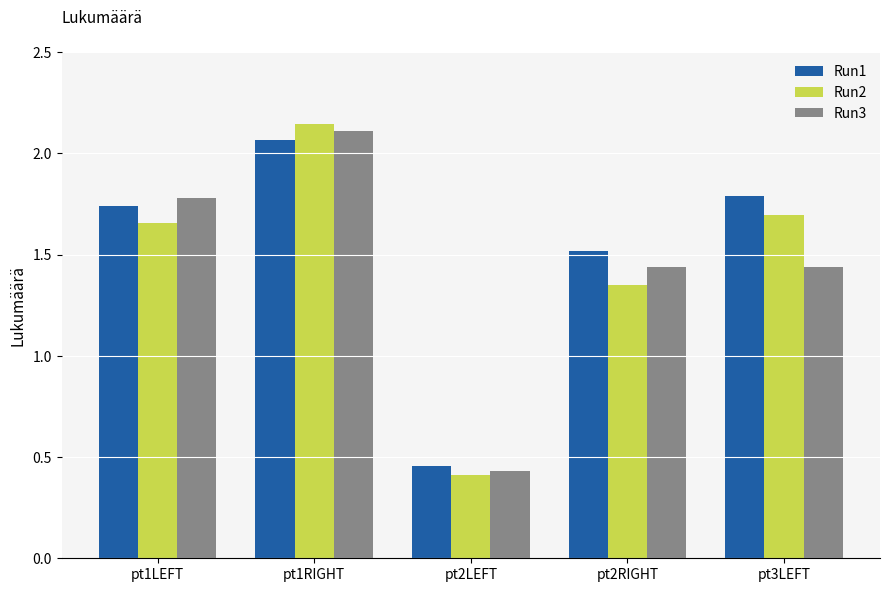

Which category has the highest value in the Run1 series?

pt1RIGHT